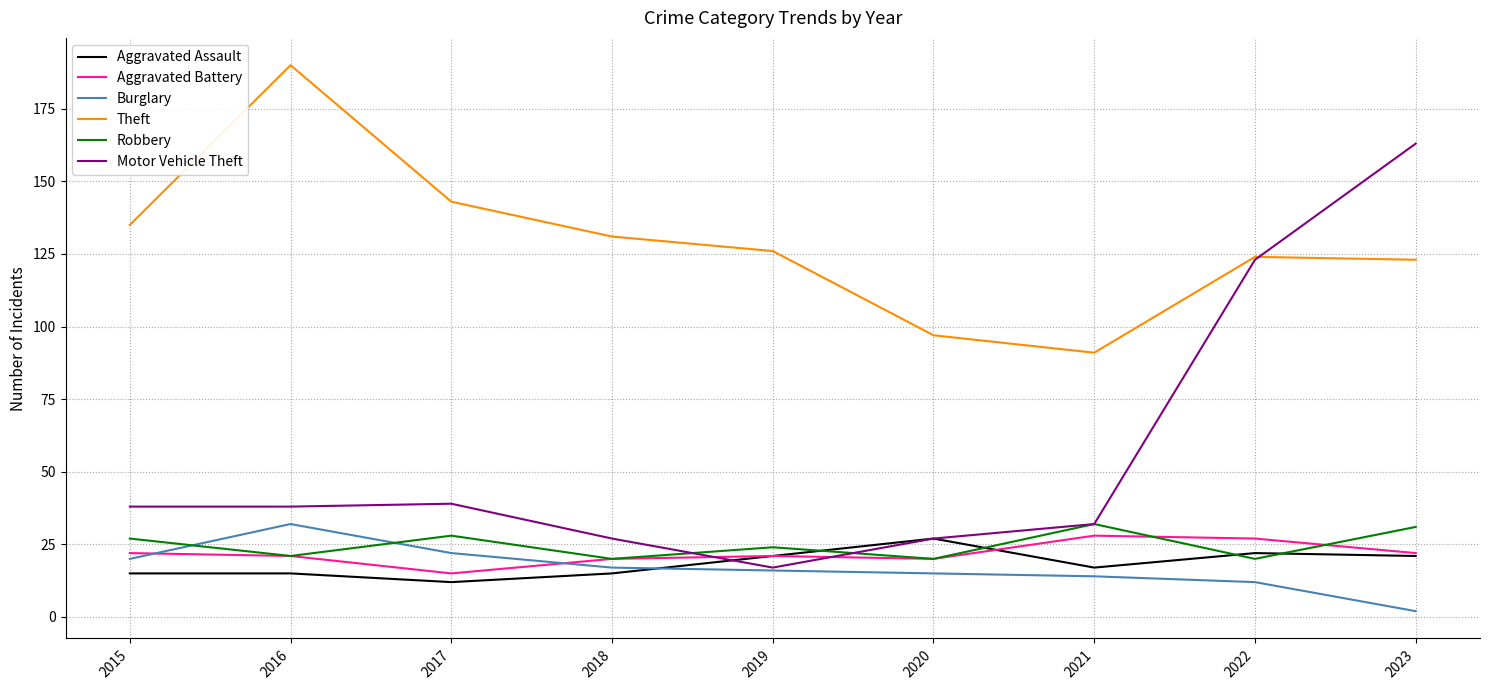

The value of Theft at 2017 is 86. True or false?

False